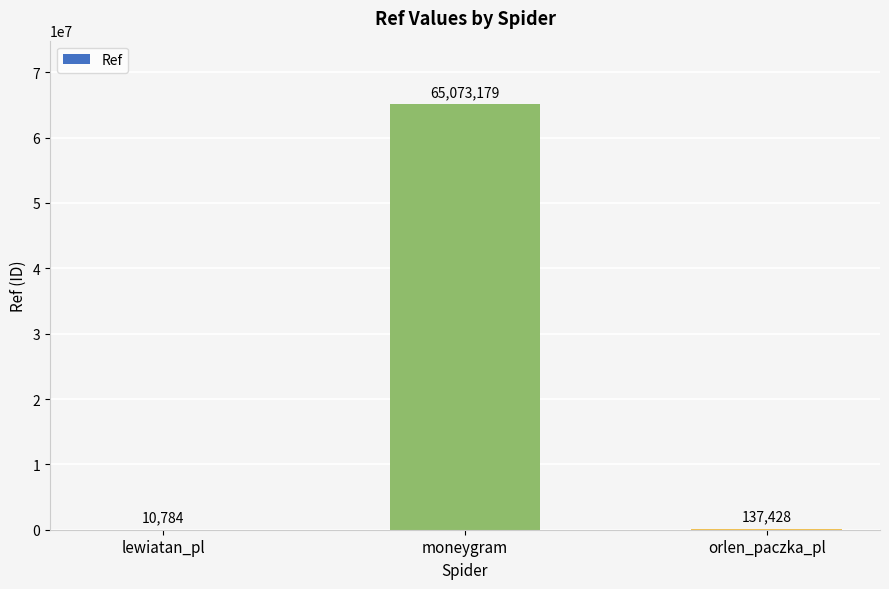

What is the ratio of the value at orlen_paczka_pl to the value at lewiatan_pl?

12.7